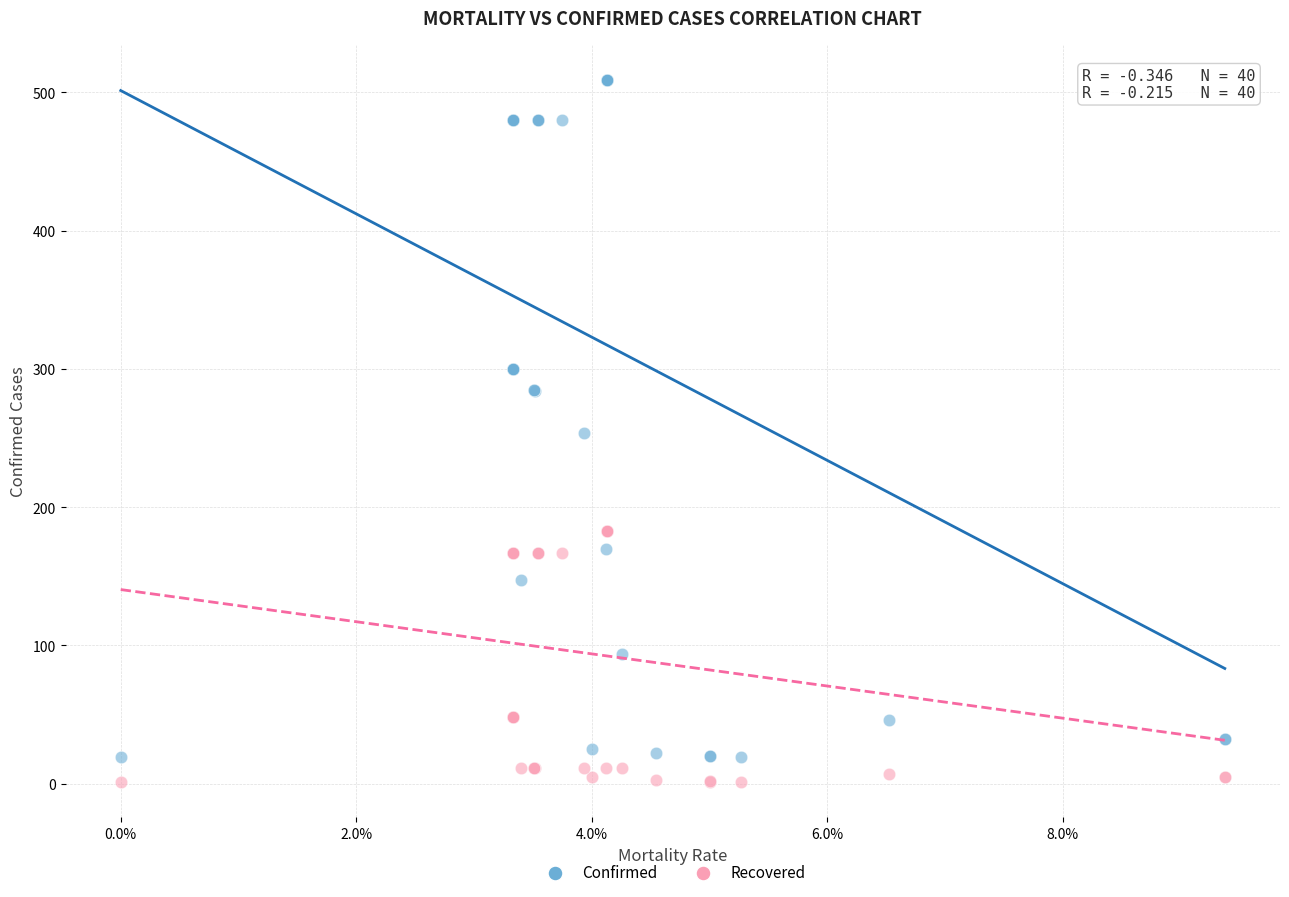

Which series reaches the minimum Y coordinate?

Recovered